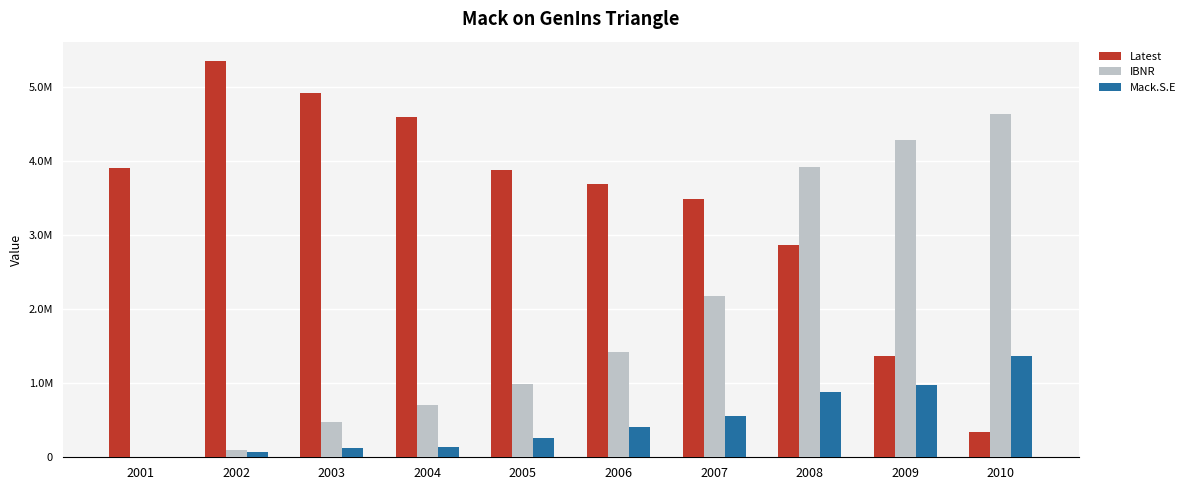

Which series has the largest range (max minus min)?

Latest